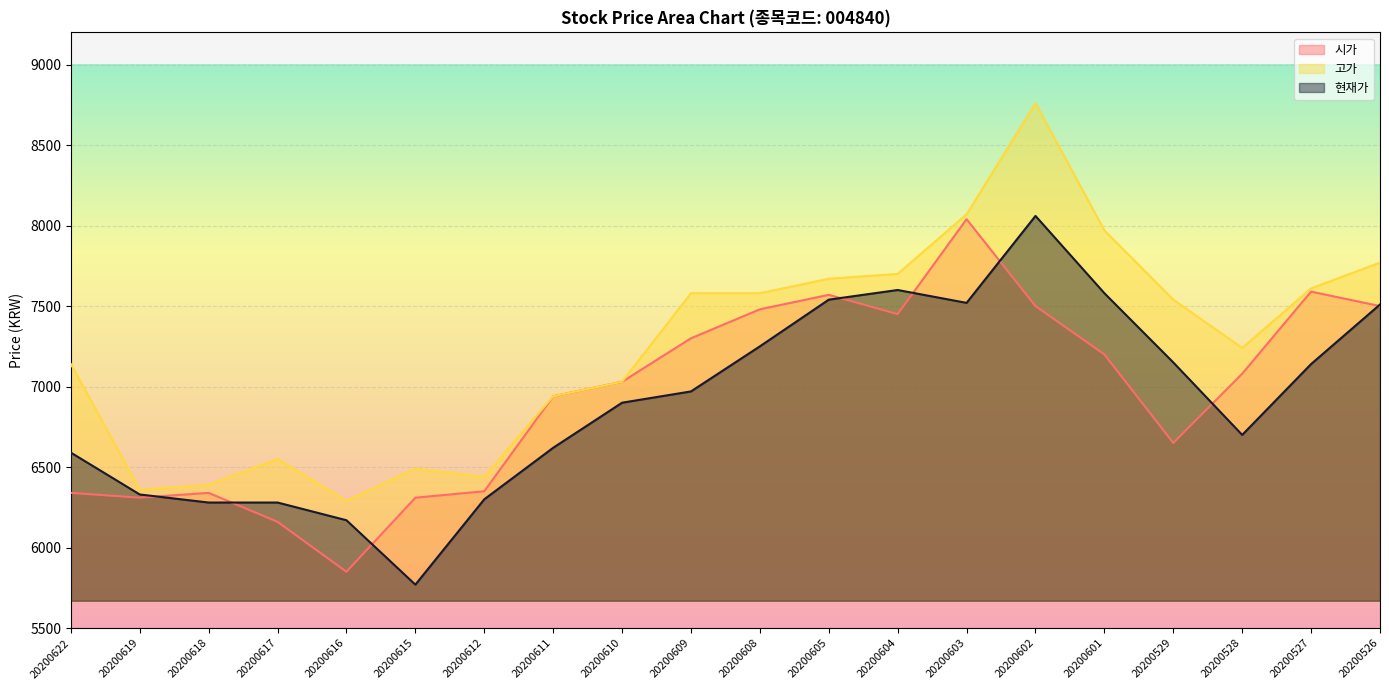

The 고가 series shows 4721 at 20200528. True or false?

False